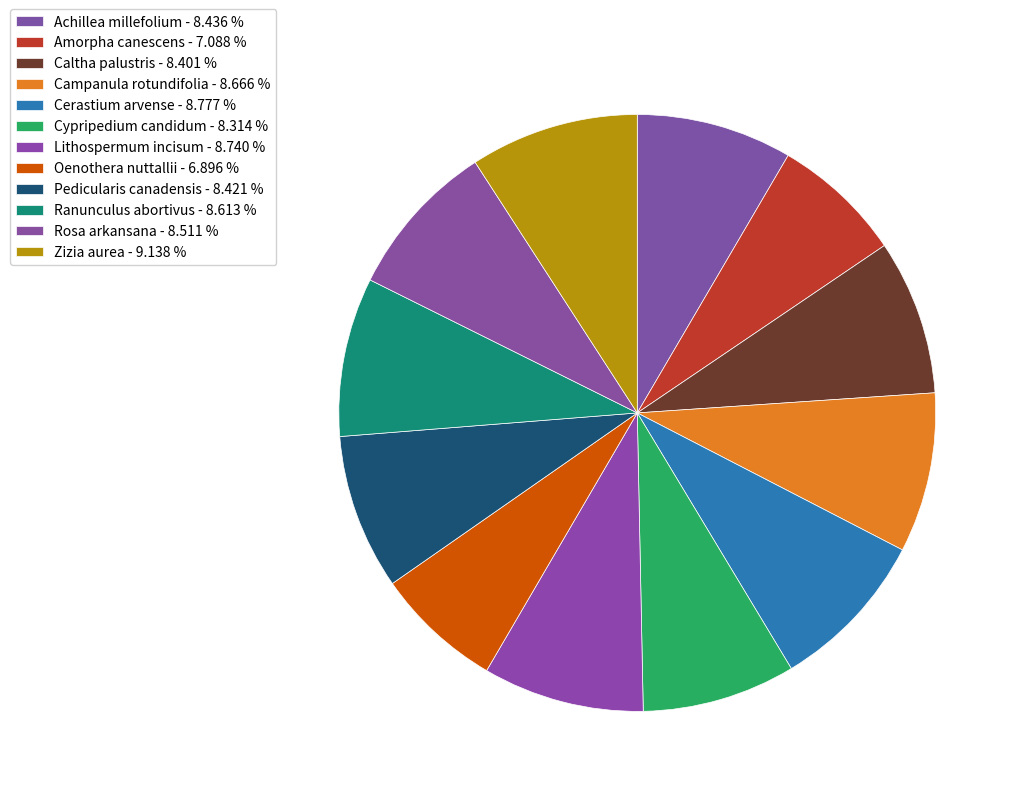

Count the number of slices in the pie.

12